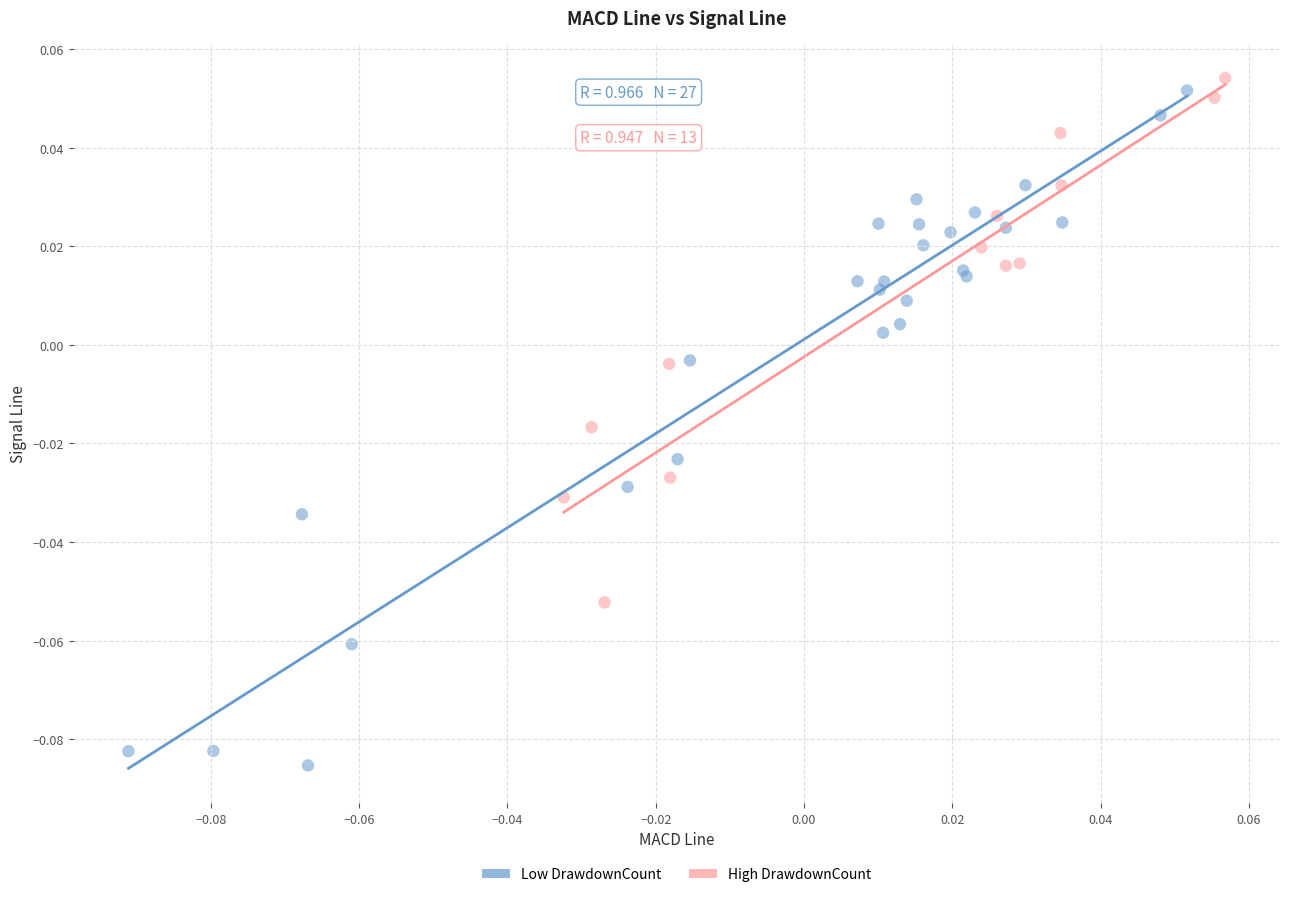

Which series contains the lowest Y value?

Low DrawdownCount